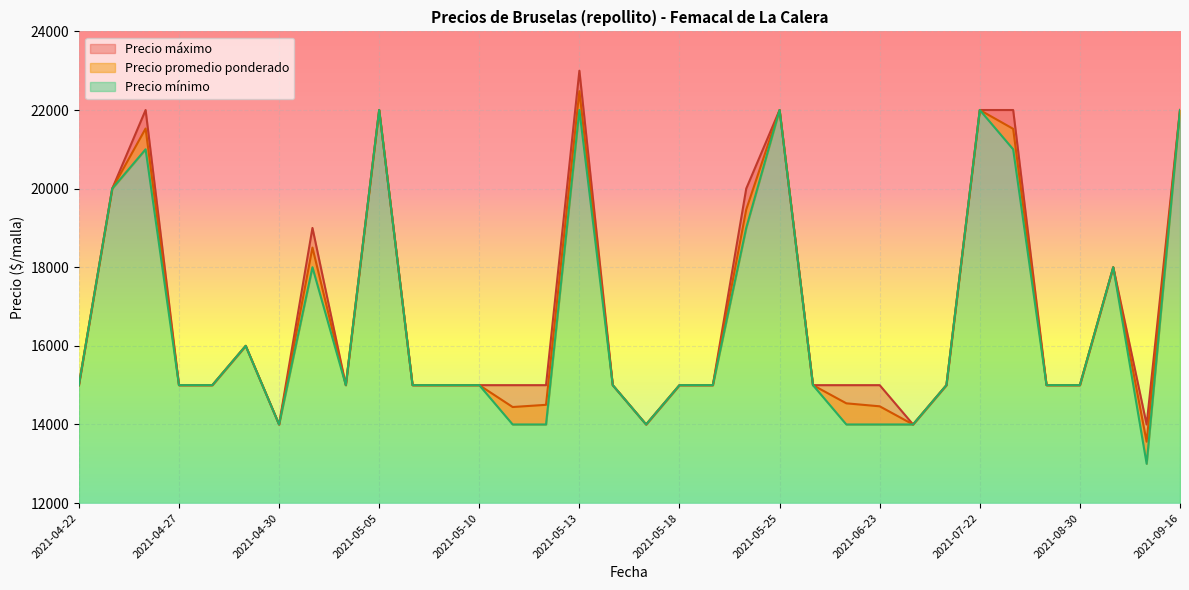

Reading left to right, transcribe all the data shown in this chart.

Precio promedio ponderado: 2021-04-22=15000	2021-04-23=20000	2021-04-26=21529	2021-04-27=15000	2021-04-28=15000	2021-04-29=16000	2021-04-30=14000	2021-05-03=18500	2021-05-04=15000	2021-05-05=22000	2021-05-06=15000	2021-05-07=15000	2021-05-10=15000	2021-05-11=14444	2021-05-12=14500	2021-05-13=22479	2021-05-14=15000	2021-05-17=14000	2021-05-18=15000	2021-05-20=15000	2021-05-24=19467	2021-05-25=22000	2021-05-27=15000	2021-05-28=14538	2021-06-23=14462	2021-06-30=14000	2021-07-20=15000	2021-07-22=22000	2021-07-29=21521	2021-08-03=15000	2021-08-30=15000	2021-09-09=18000	2021-09-13=13562	2021-09-16=22000
Precio minimo: 2021-04-22=15000	2021-04-23=20000	2021-04-26=21000	2021-04-27=15000	2021-04-28=15000	2021-04-29=16000	2021-04-30=14000	2021-05-03=18000	2021-05-04=15000	2021-05-05=22000	2021-05-06=15000	2021-05-07=15000	2021-05-10=15000	2021-05-11=14000	2021-05-12=14000	2021-05-13=22000	2021-05-14=15000	2021-05-17=14000	2021-05-18=15000	2021-05-20=15000	2021-05-24=19000	2021-05-25=22000	2021-05-27=15000	2021-05-28=14000	2021-06-23=14000	2021-06-30=14000	2021-07-20=15000	2021-07-22=22000	2021-07-29=21000	2021-08-03=15000	2021-08-30=15000	2021-09-09=18000	2021-09-13=13000	2021-09-16=22000
Precio maximo: 2021-04-22=15000	2021-04-23=20000	2021-04-26=22000	2021-04-27=15000	2021-04-28=15000	2021-04-29=16000	2021-04-30=14000	2021-05-03=19000	2021-05-04=15000	2021-05-05=22000	2021-05-06=15000	2021-05-07=15000	2021-05-10=15000	2021-05-11=15000	2021-05-12=15000	2021-05-13=23000	2021-05-14=15000	2021-05-17=14000	2021-05-18=15000	2021-05-20=15000	2021-05-24=20000	2021-05-25=22000	2021-05-27=15000	2021-05-28=15000	2021-06-23=15000	2021-06-30=14000	2021-07-20=15000	2021-07-22=22000	2021-07-29=22000	2021-08-03=15000	2021-08-30=15000	2021-09-09=18000	2021-09-13=14000	2021-09-16=22000